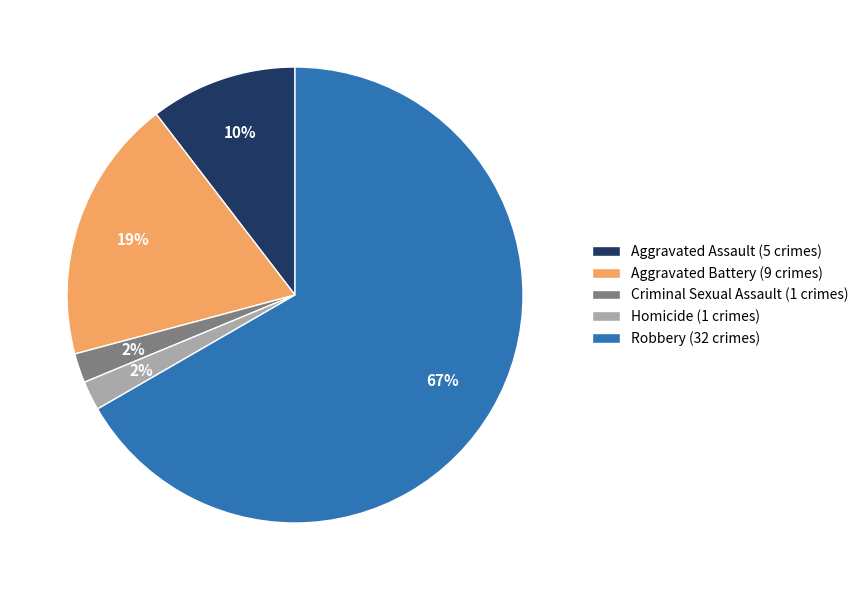

What percentage is the Aggravated Battery slice, to the nearest percent?

19%